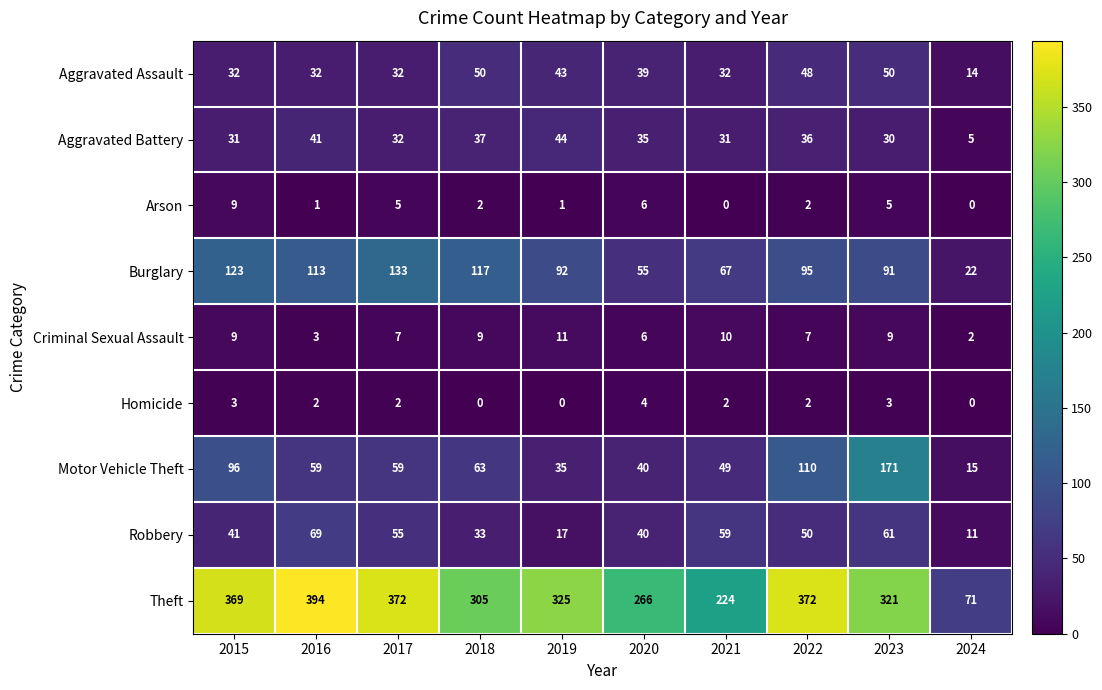

The value of Arson at 2018 is 1. True or false?

False